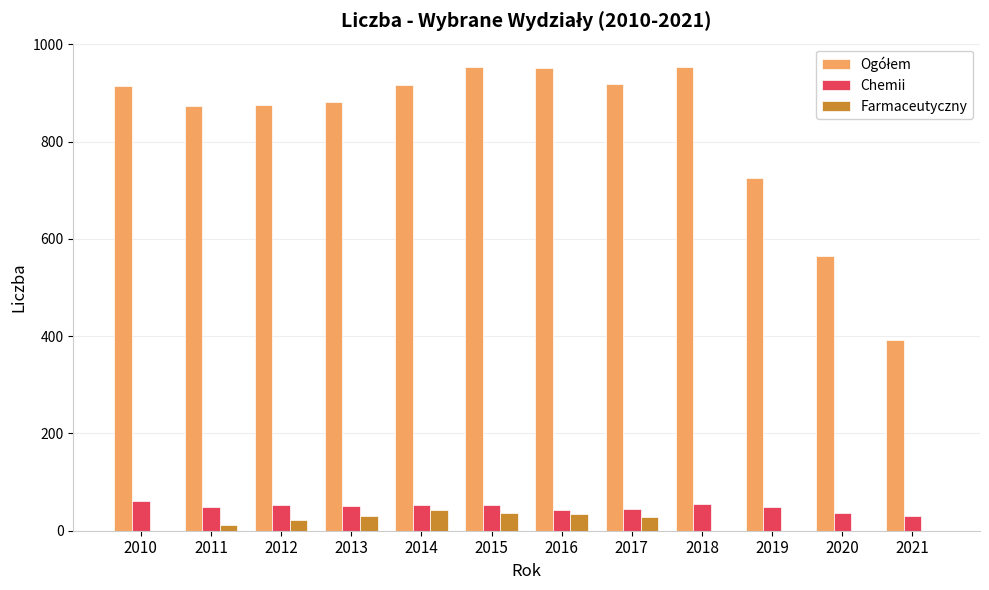

What is the total value across all series at 2021?

423